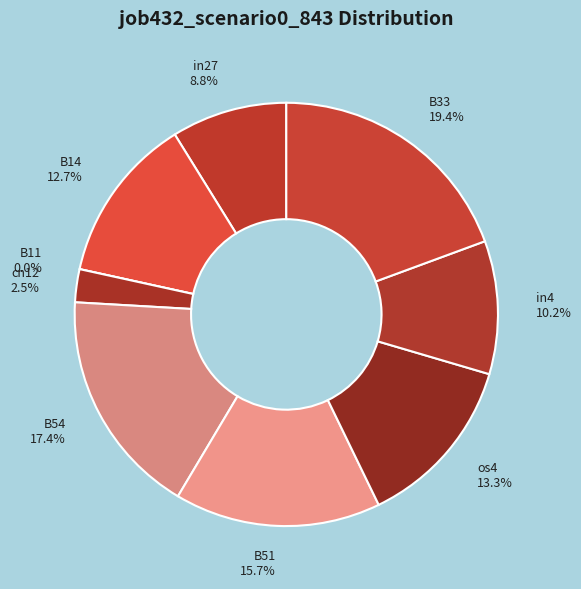

Is there any slice that represents more than half of the pie?

No